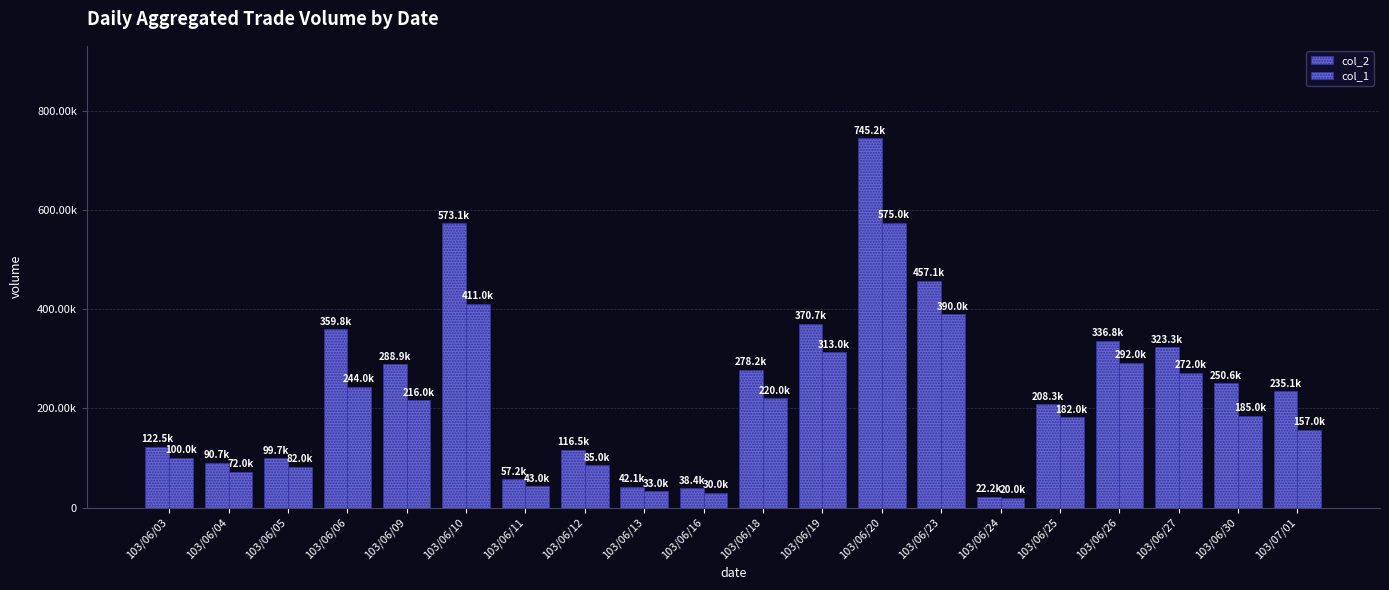

List the labels in order of col_1 value, smallest first.

103/06/24, 103/06/16, 103/06/13, 103/06/11, 103/06/04, 103/06/05, 103/06/12, 103/06/03, 103/07/01, 103/06/25, 103/06/30, 103/06/09, 103/06/18, 103/06/06, 103/06/27, 103/06/26, 103/06/19, 103/06/23, 103/06/10, 103/06/20